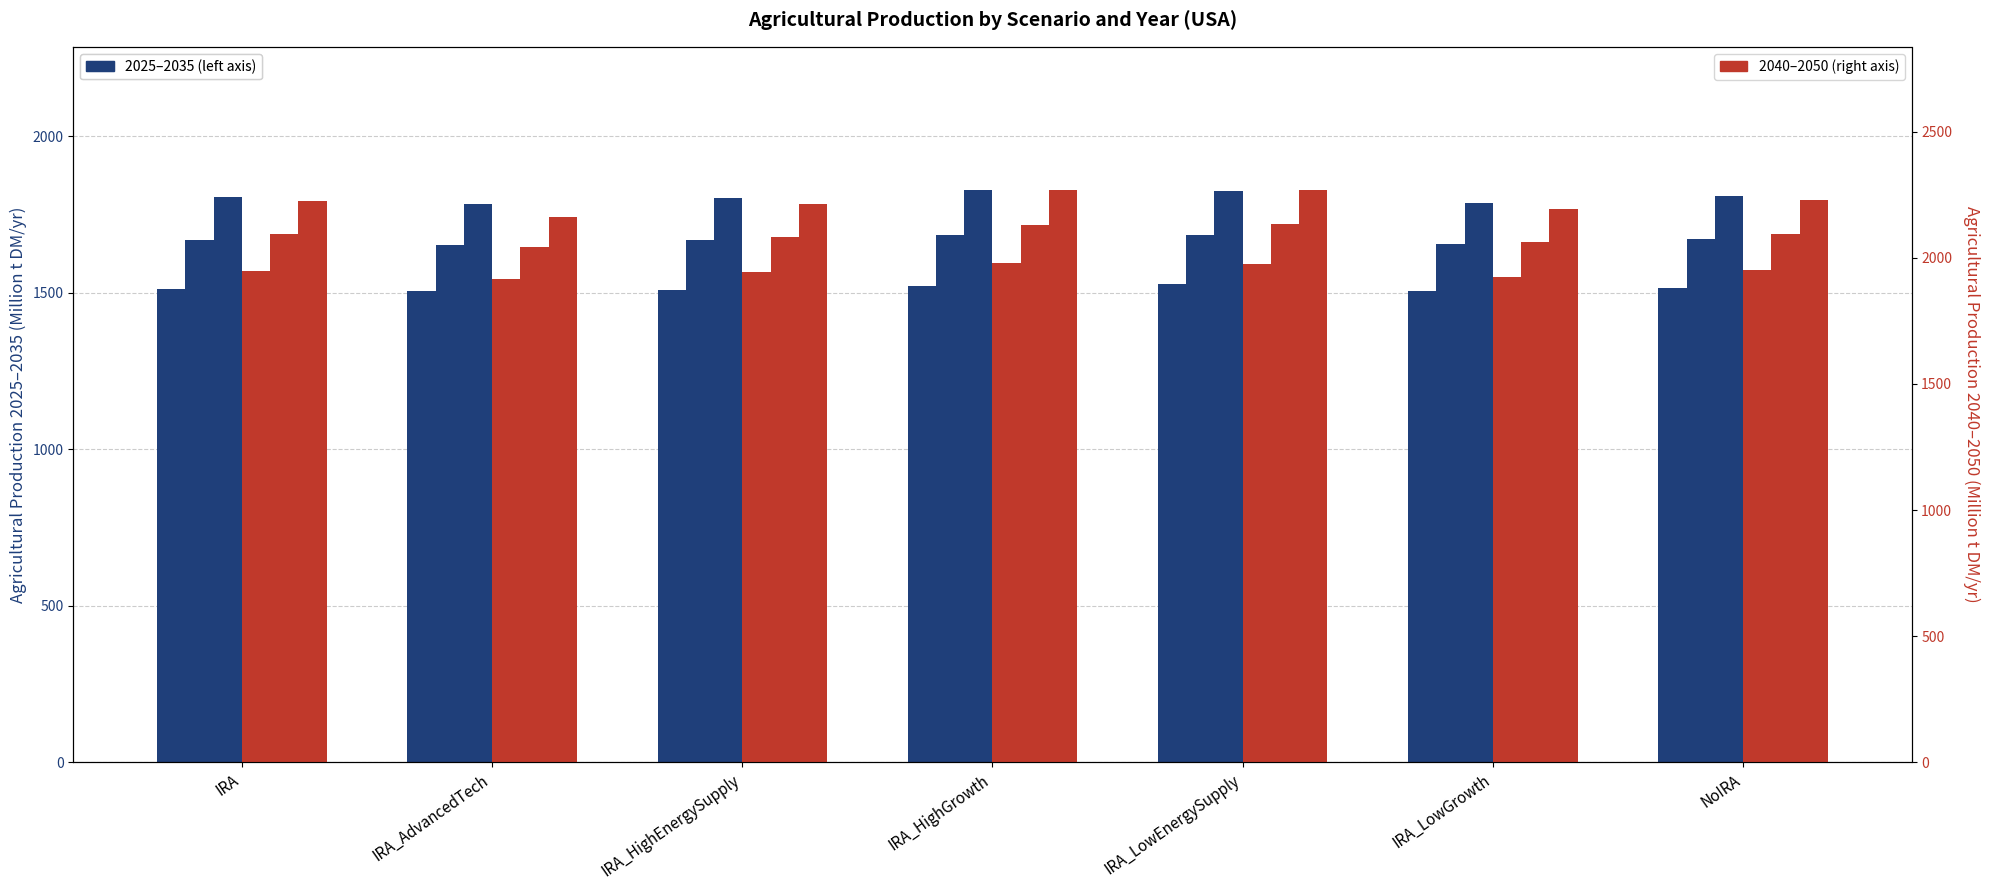

How many data points does each series have?

7